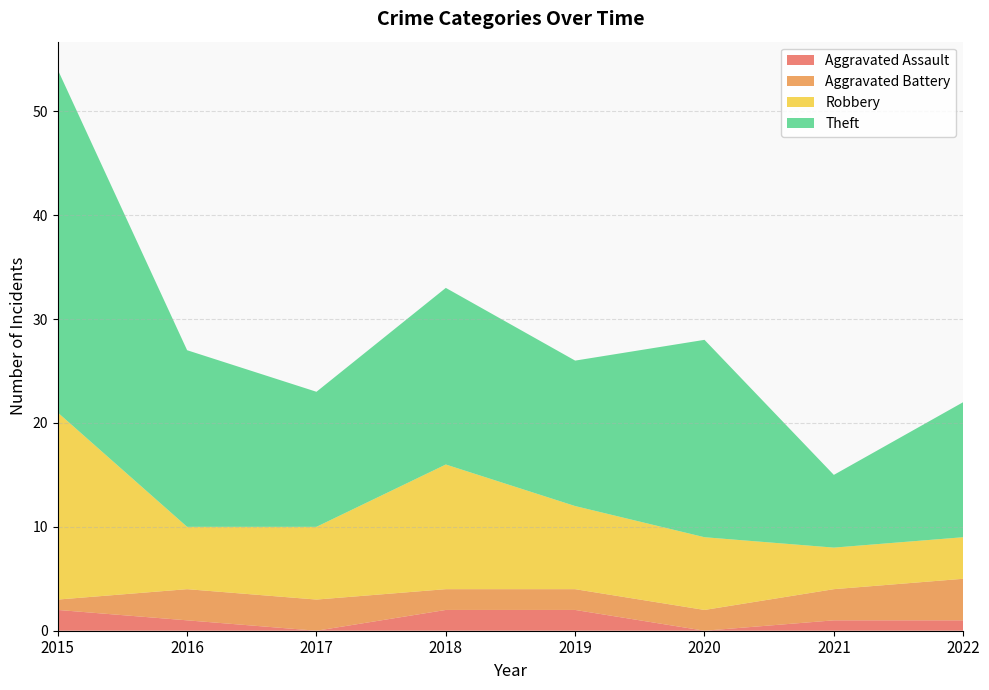

Reading left to right, list all the values displayed in this chart.

Aggravated Assault: 2015=2	2016=1	2017=0	2018=2	2019=2	2020=0	2021=1	2022=1
Aggravated Battery: 2015=1	2016=3	2017=3	2018=2	2019=2	2020=2	2021=3	2022=4
Robbery: 2015=18	2016=6	2017=7	2018=12	2019=8	2020=7	2021=4	2022=4
Theft: 2015=33	2016=17	2017=13	2018=17	2019=14	2020=19	2021=7	2022=13